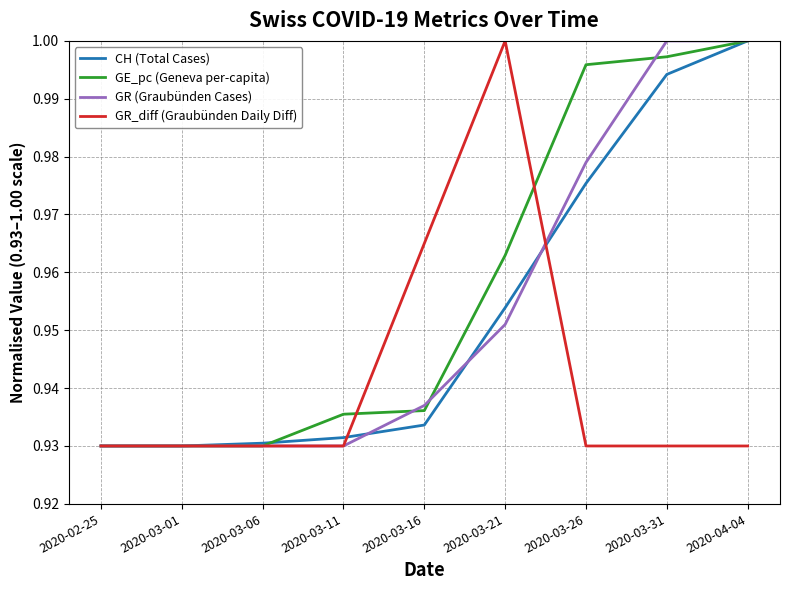

What position from the left is 2020-02-25?

1